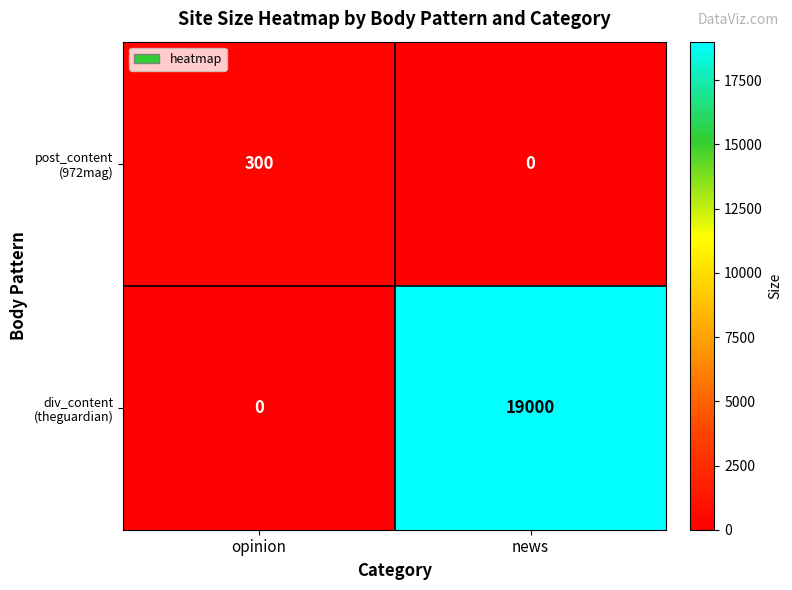

What is the total value across all series at opinion?

300